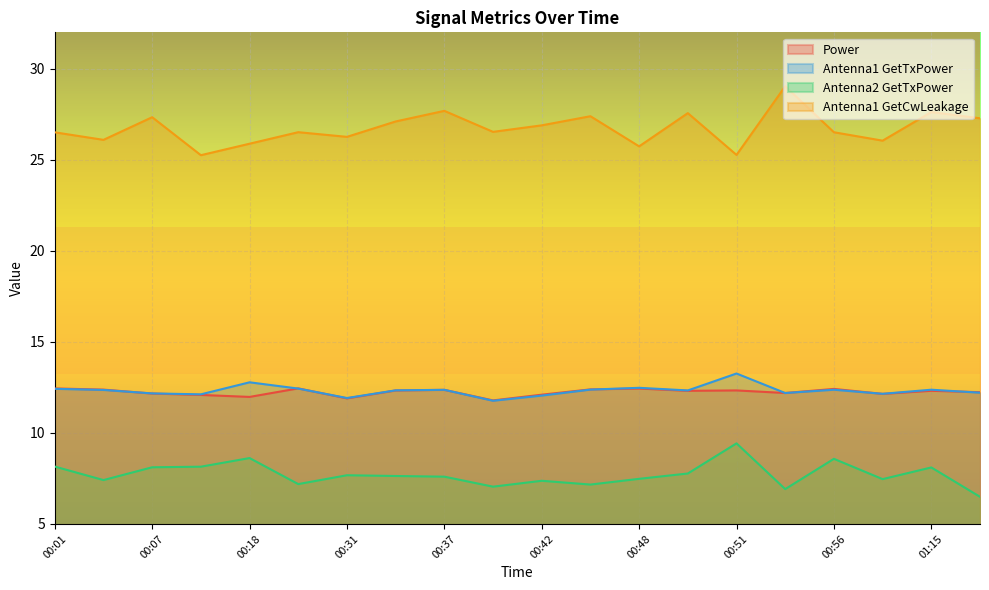

Which series has the largest total across all categories?

Antenna1 GetCwLeakage